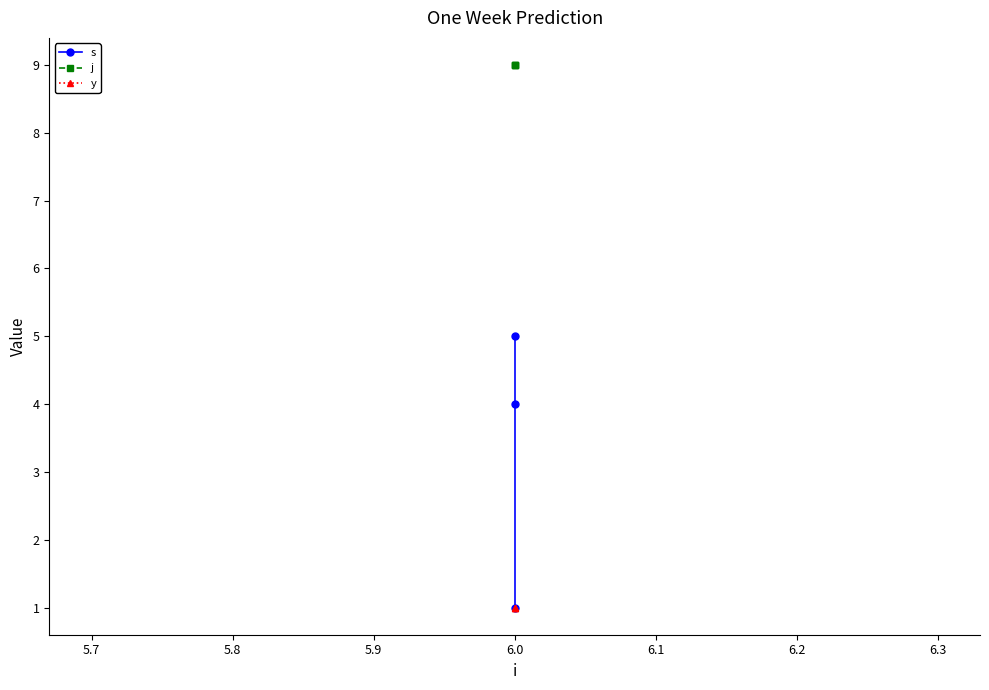

Which series has the widest spread of values?

s